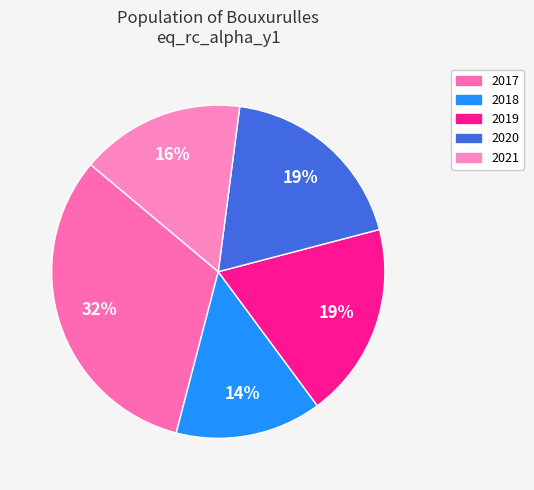

Does any single category account for the majority?

No